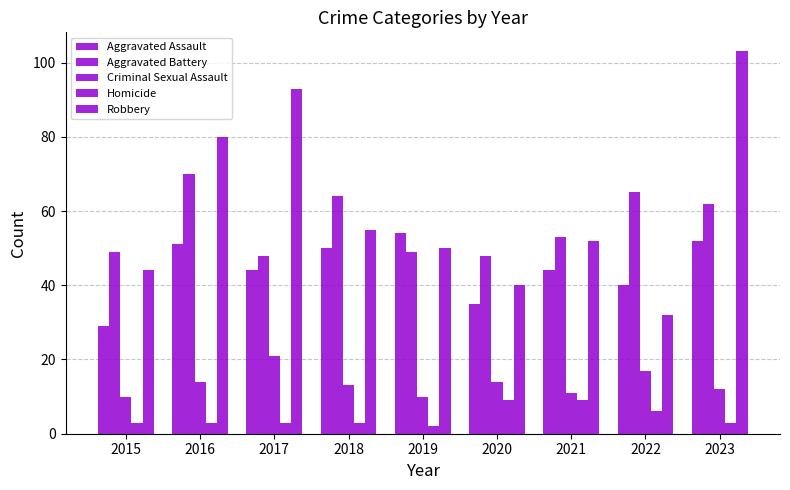

What is the difference between the Aggravated Battery values at 2021 and 2022?

12